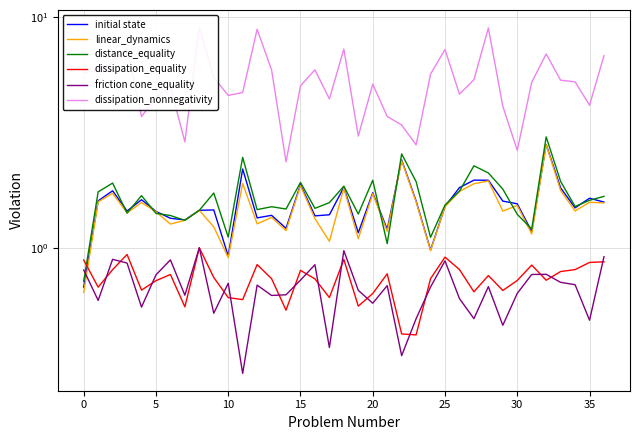

True or false: friction cone_equality and dissipation_nonnegativity cross at least once.

False